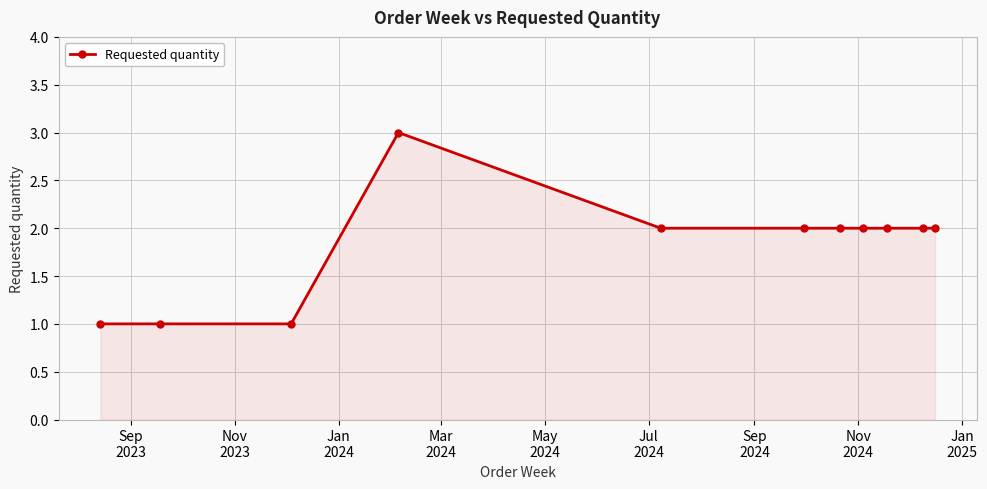

What is the value of the 8th point from the left?

2